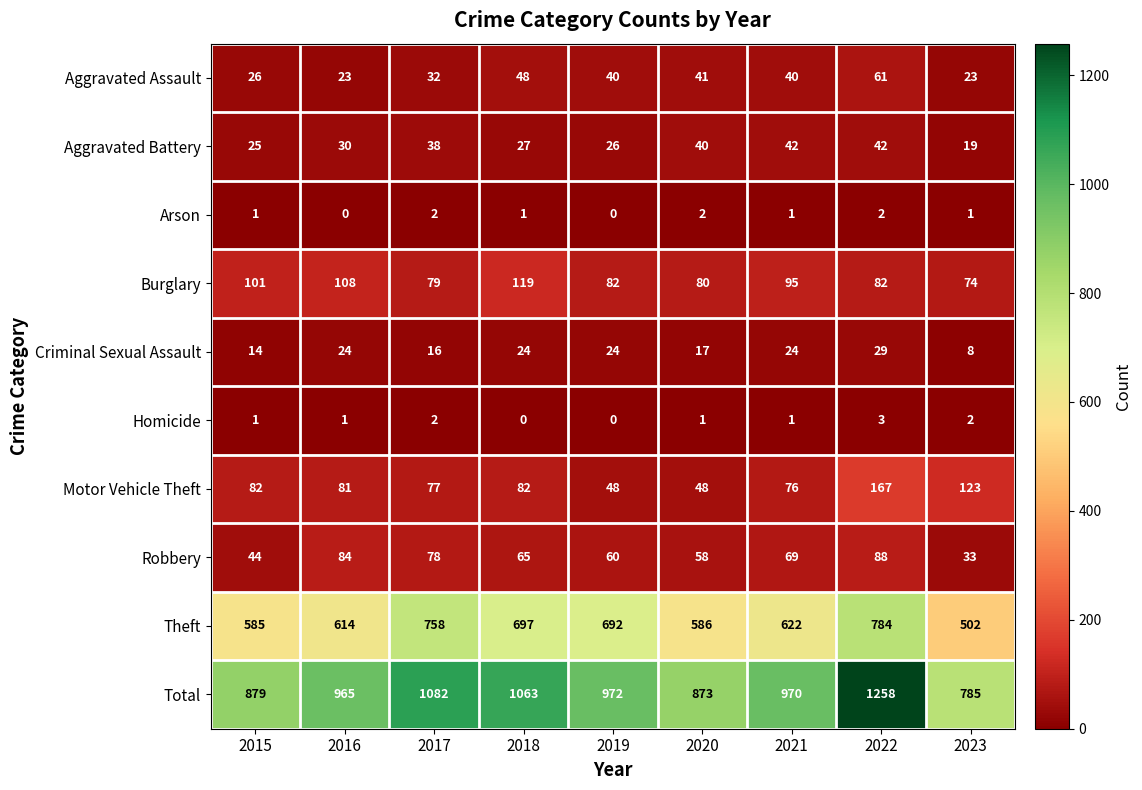

At which category is the sum across all series the highest?

2022